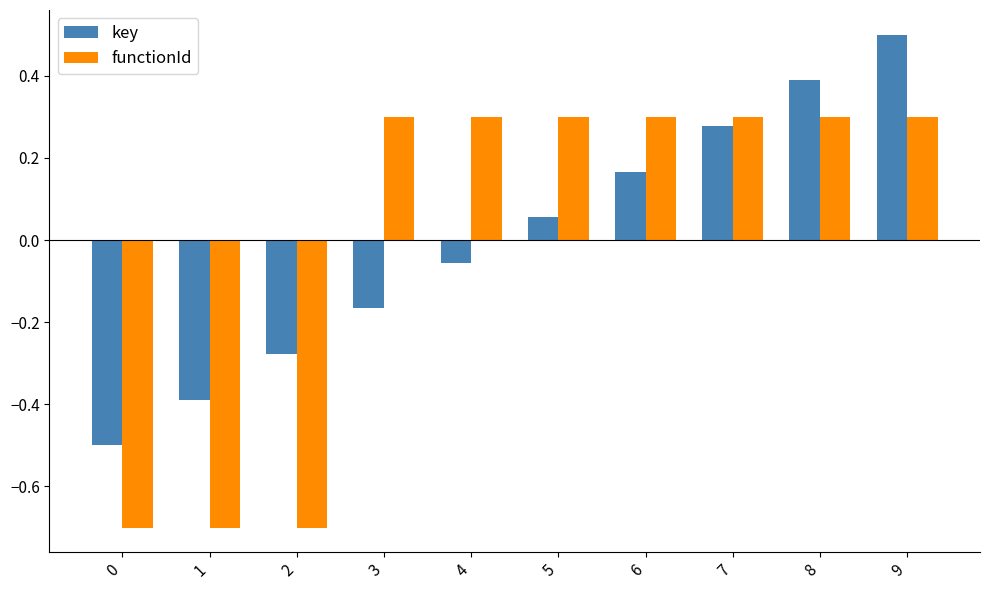

How many categories are shown in the chart?

10